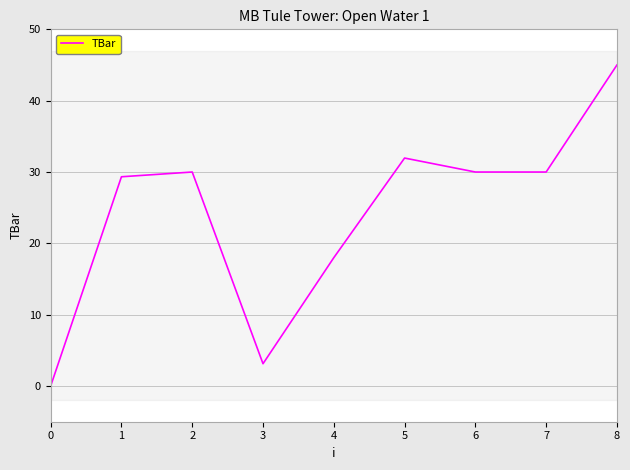

How many lines are shown in the chart?

1